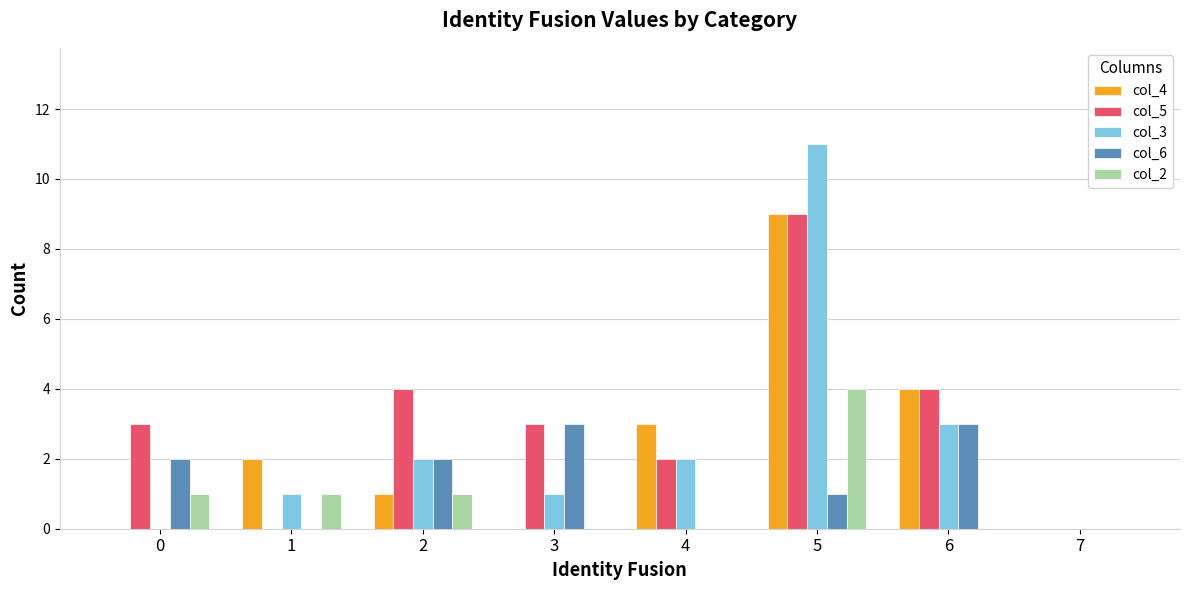

What is the total value across all series at 5?

34